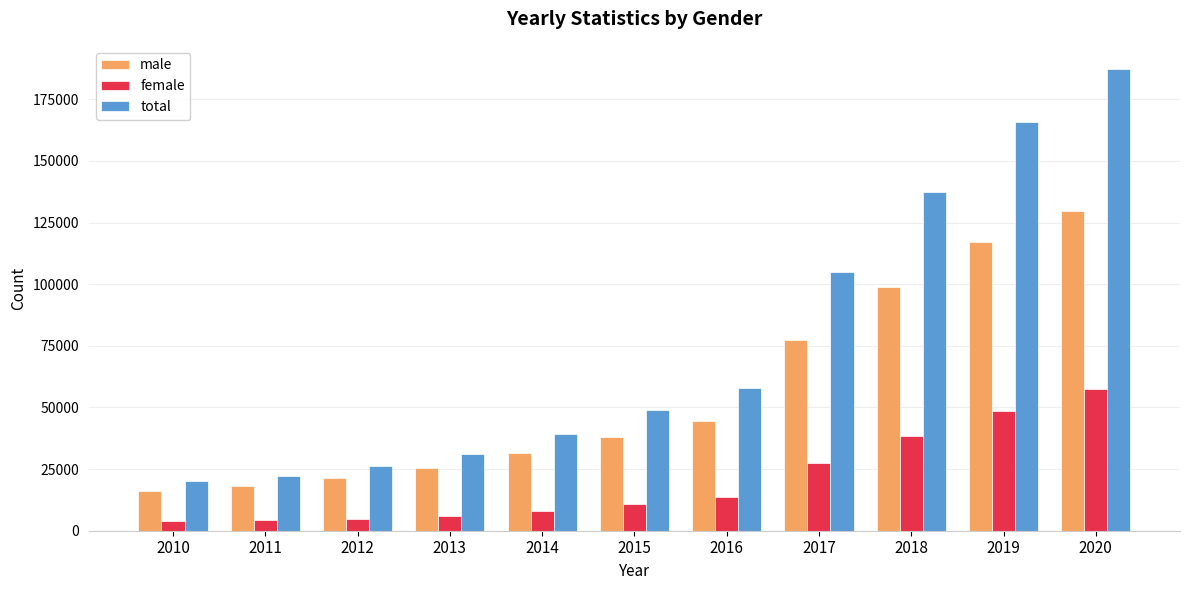

Is it true that female equals 7675 at 2017?

False